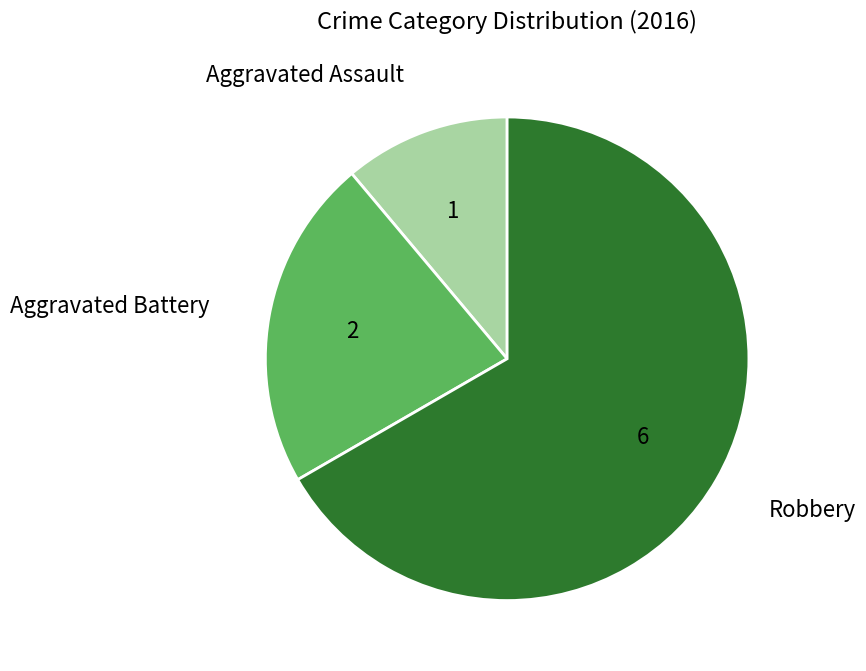

Does any single category account for the majority?

Yes